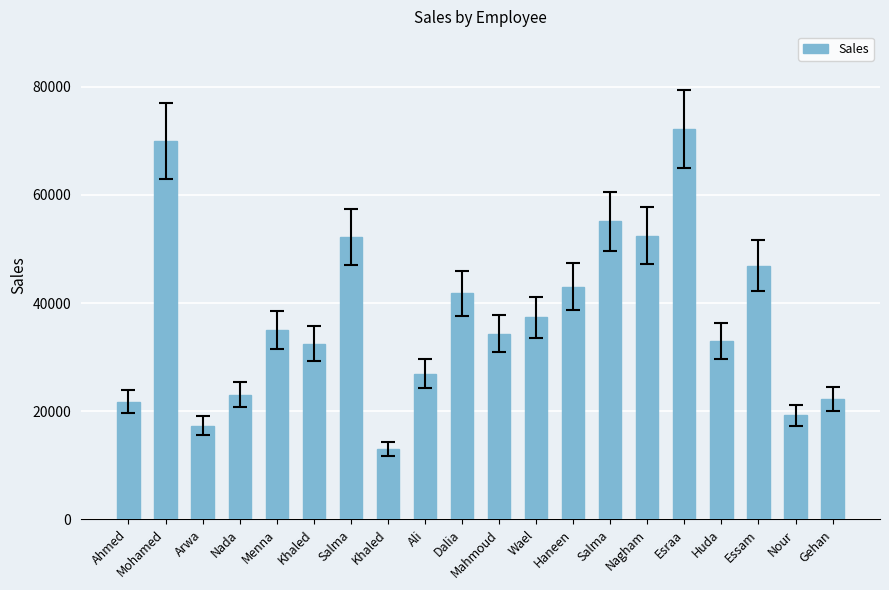

What is the minimum value shown in the chart?

13016